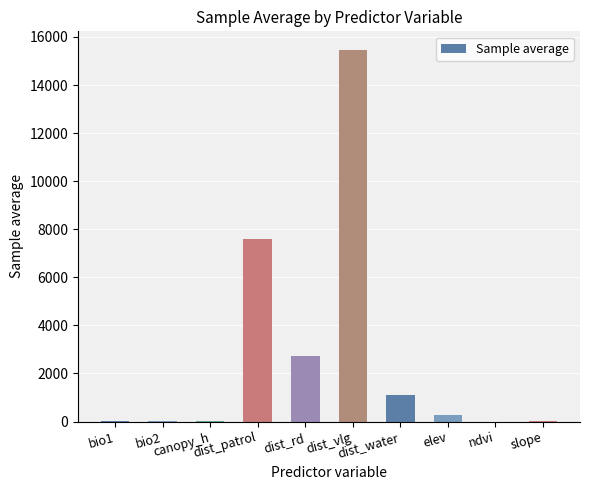

What is the sum of all values?

27205.6